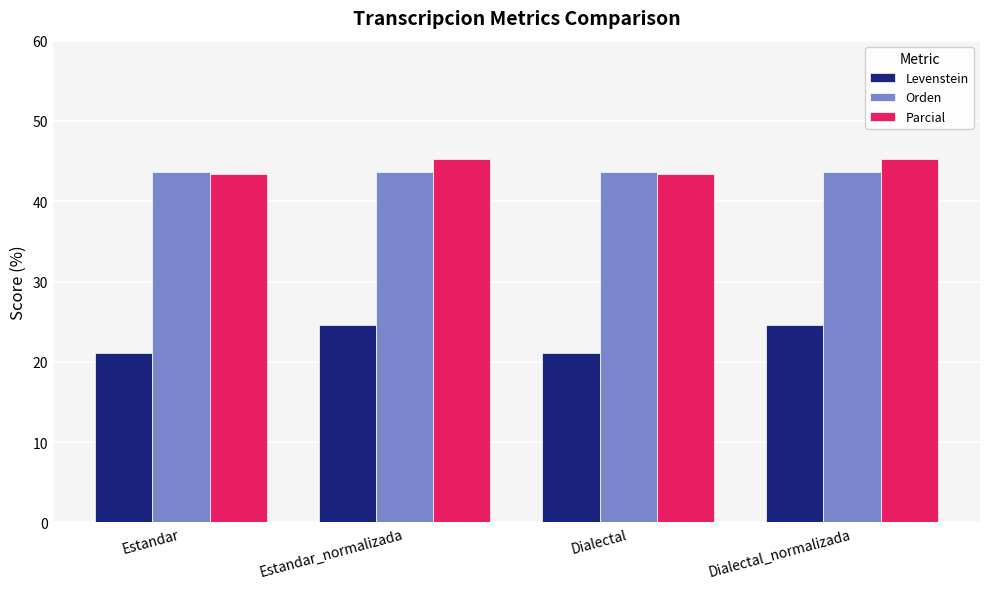

Read the Orden value at Dialectal_normalizada.

43.6